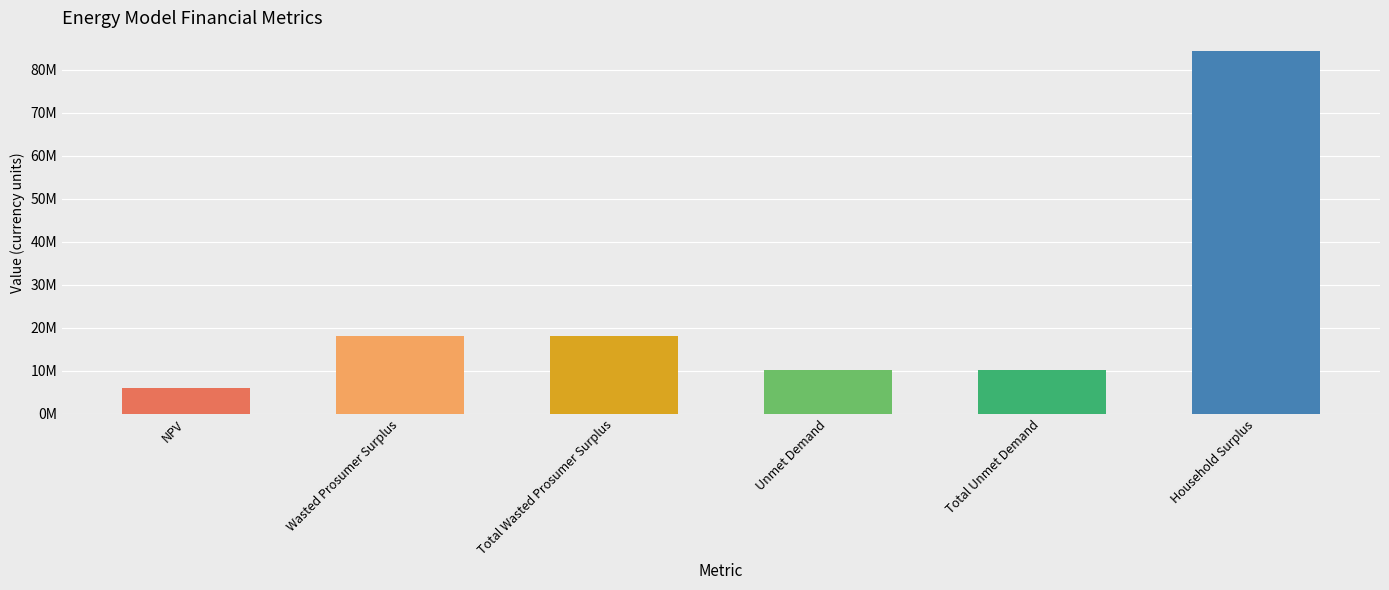

What is the smallest value displayed?

6111615.9